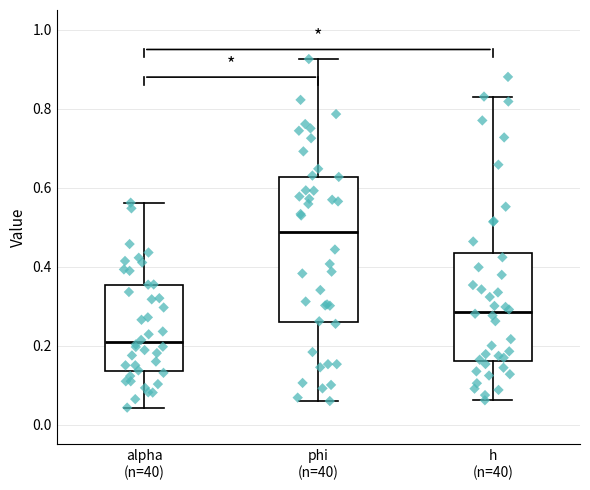

Reading left to right, transcribe this box plot: for each box, give where its median line is, the range the box spans, and where its two whiskers end, as read against the y-axis. The values are not printed on the chart, so give them approximately, as read against the axis.

alpha (n=40): median 0.20, box 0.14 to 0.36, whiskers 0.04 to 0.56
phi (n=40): median 0.48, box 0.26 to 0.62, whiskers 0.06 to 0.92
h (n=40): median 0.28, box 0.16 to 0.44, whiskers 0.06 to 0.84